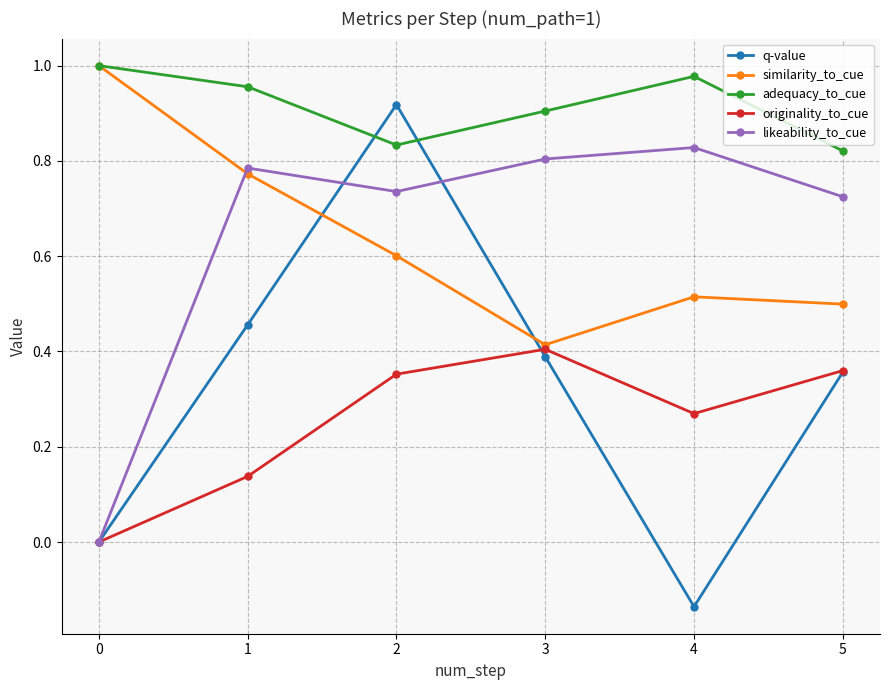

Which series has the widest spread of values?

q-value